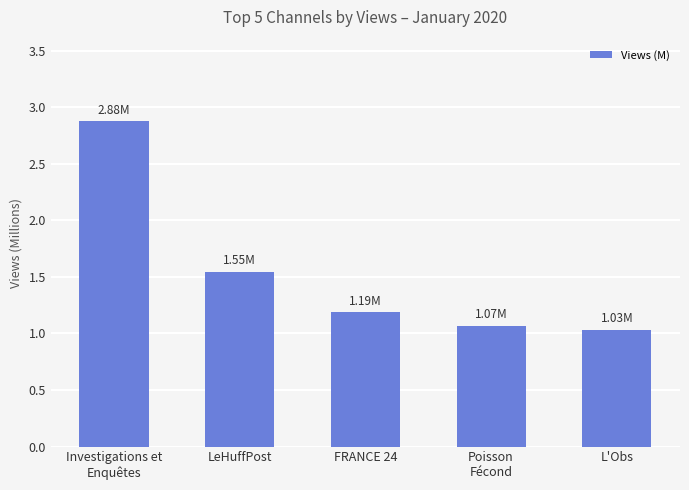

How many bars are there in total?

5